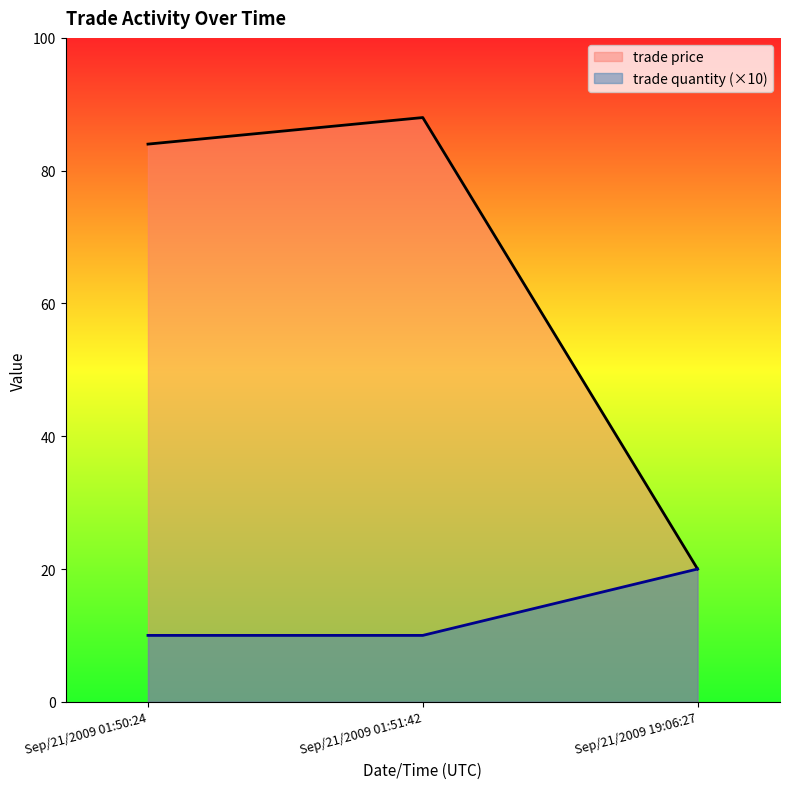

Reading left to right, transcribe all the data shown in this chart.

trade price: Sep/21/2009 01:50:24=84	Sep/21/2009 01:51:42=88	Sep/21/2009 19:06:27=20
trade quantity: Sep/21/2009 01:50:24=10	Sep/21/2009 01:51:42=10	Sep/21/2009 19:06:27=20